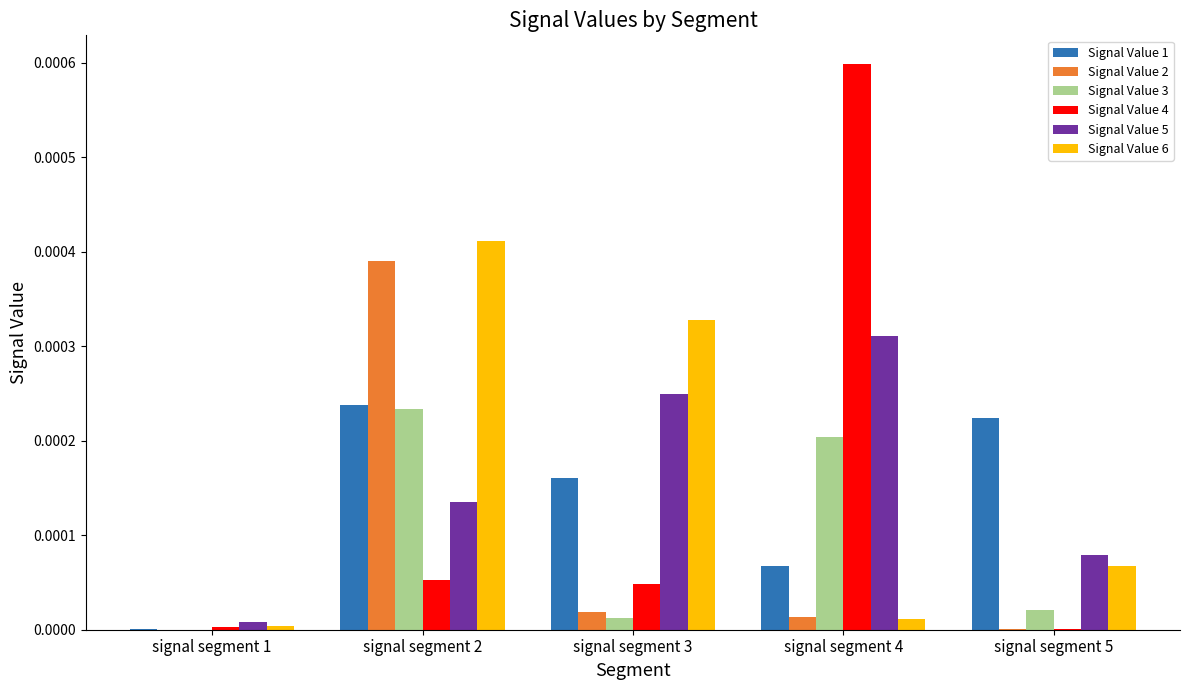

What are all the series names shown in the legend?

Signal Value 1, Signal Value 2, Signal Value 3, Signal Value 4, Signal Value 5, Signal Value 6